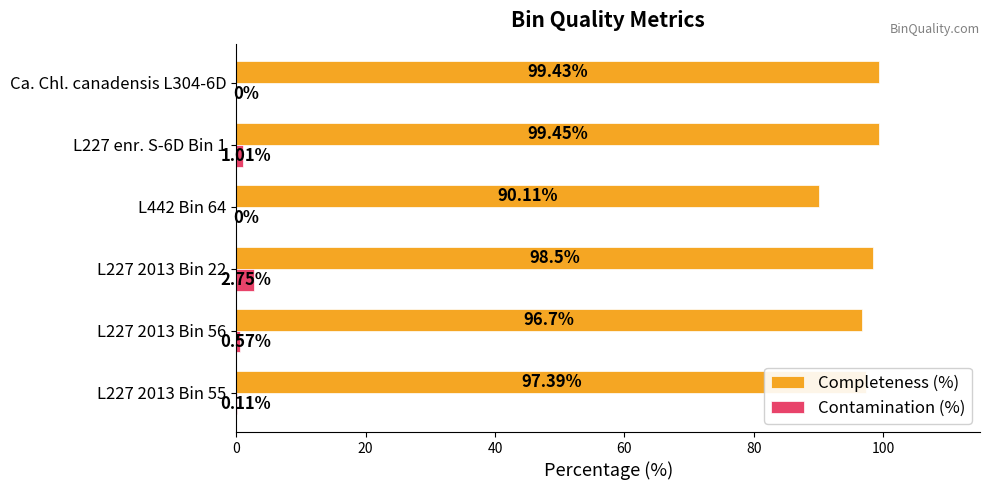

Which series has the largest total across all categories?

Completeness (%)